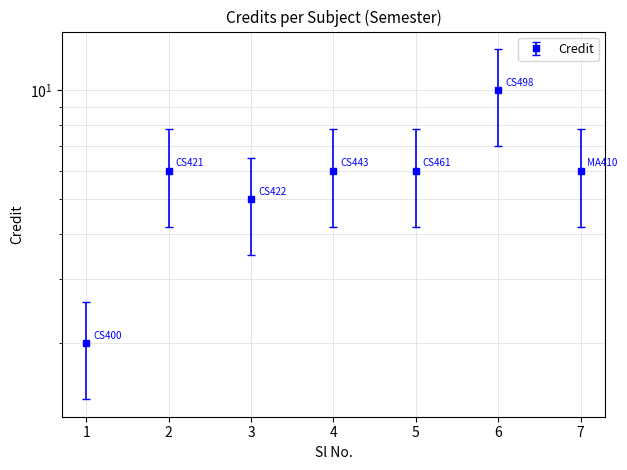

How many categories are shown in the chart?

7